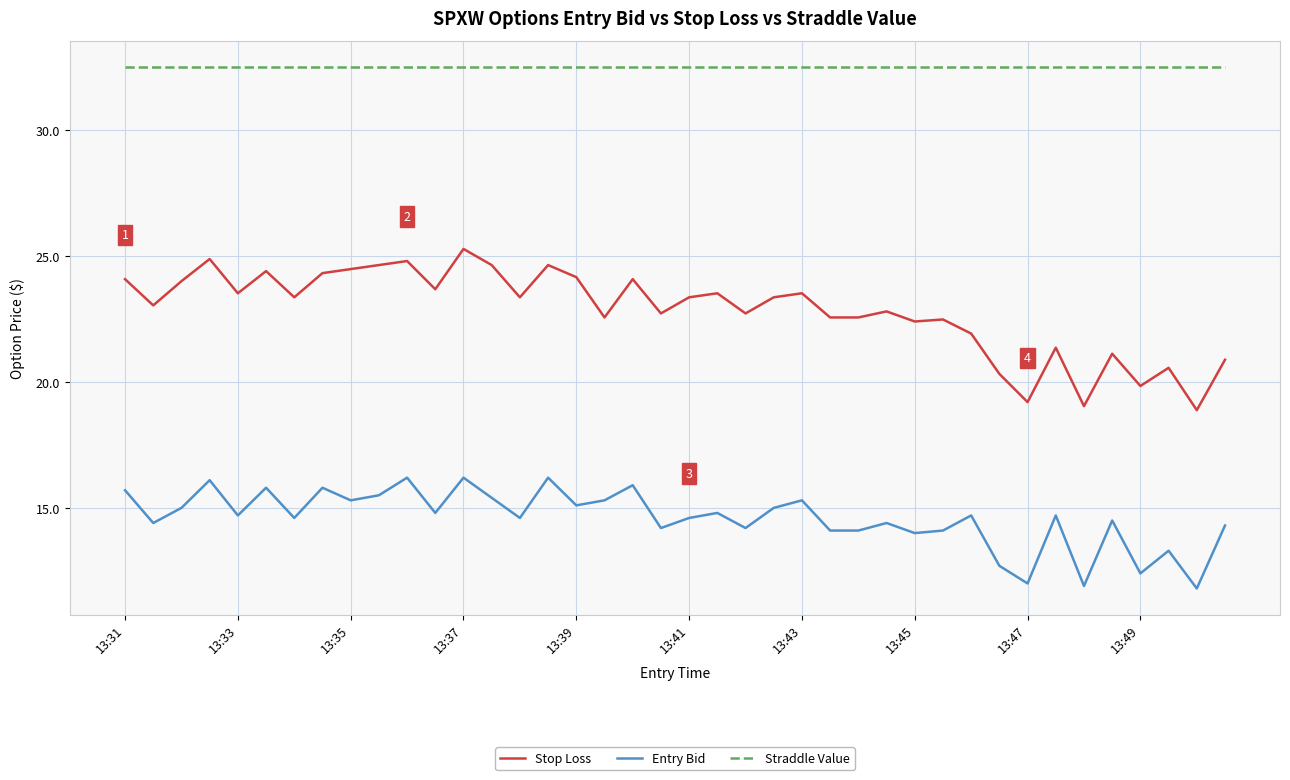

Rank the series by their average value, from highest to lowest.

Straddle Value, Stop Loss, Entry Bid